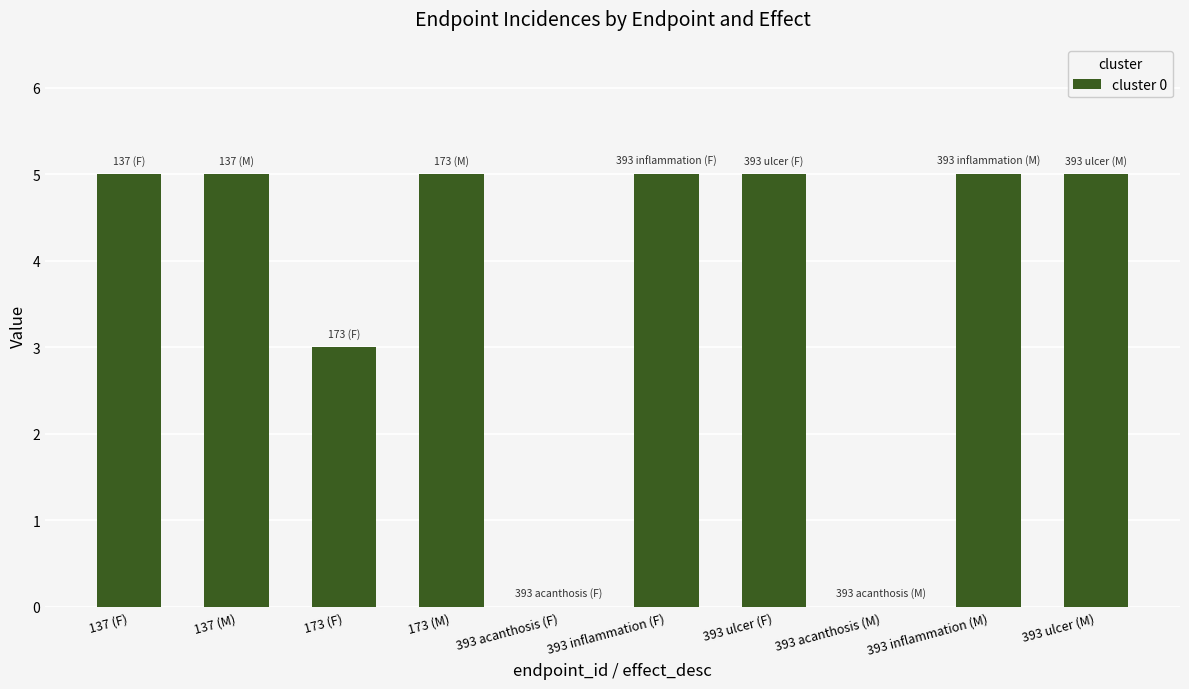

Where is the data nearest to the value 2?

173 (F)